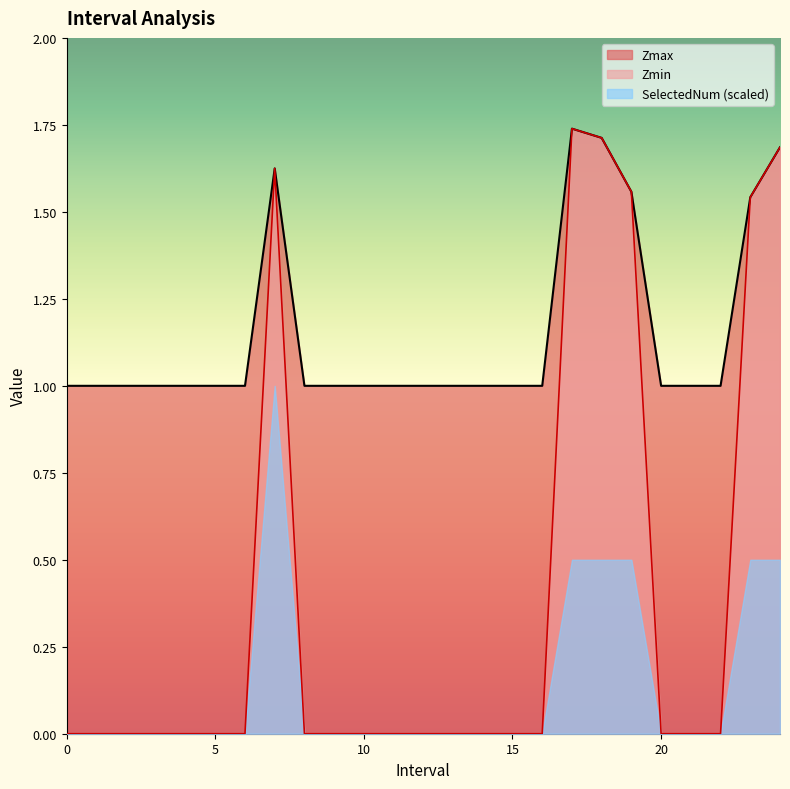

True or false: Zmin and Zmax cross at least once.

False